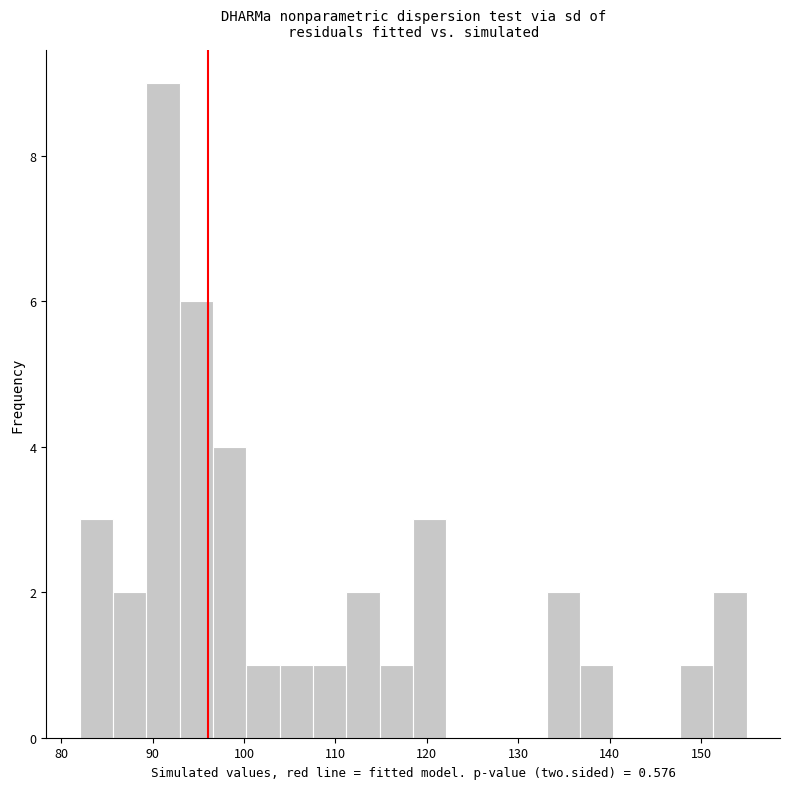

Read against the x-axis, roughly where is the centre of the tallest bar?

91